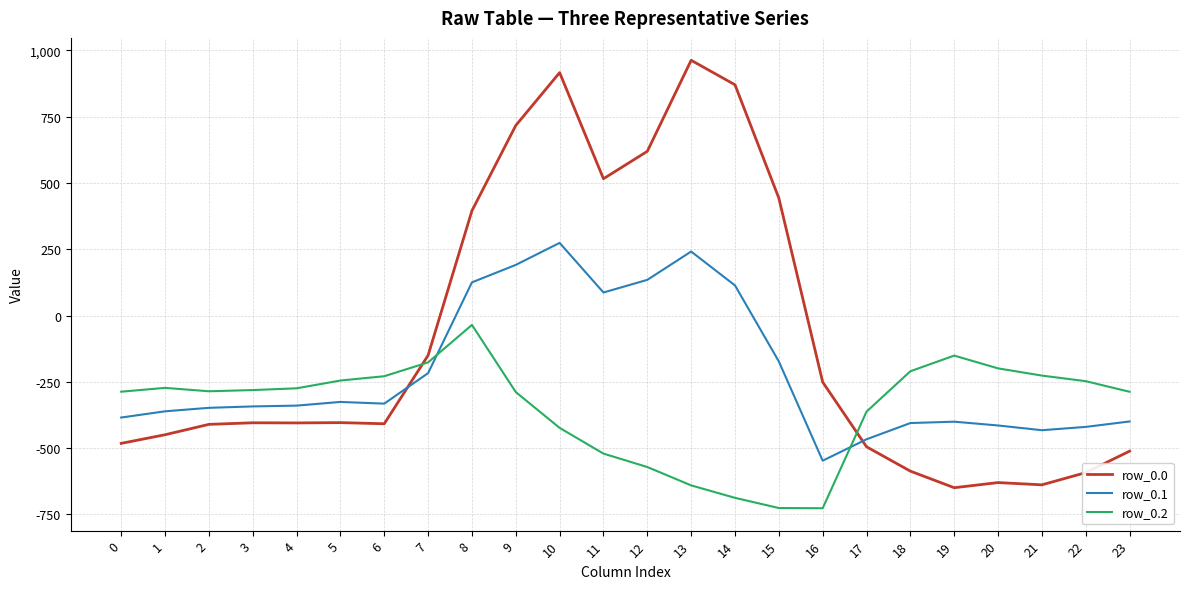

Read the row_0.2 value at 15.

-725.8